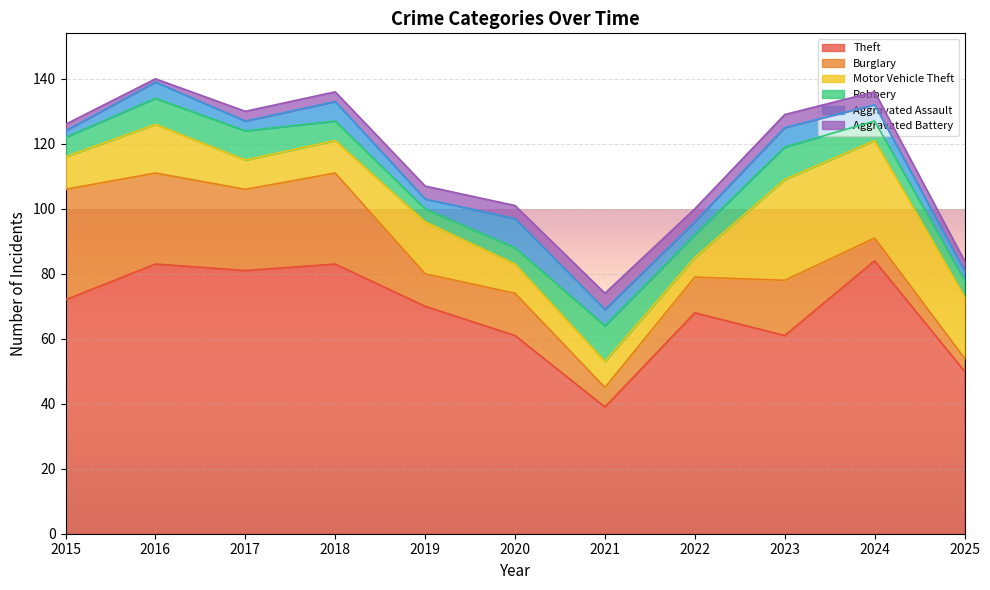

What is the value of the Burglary point at the 6th from the left?

13